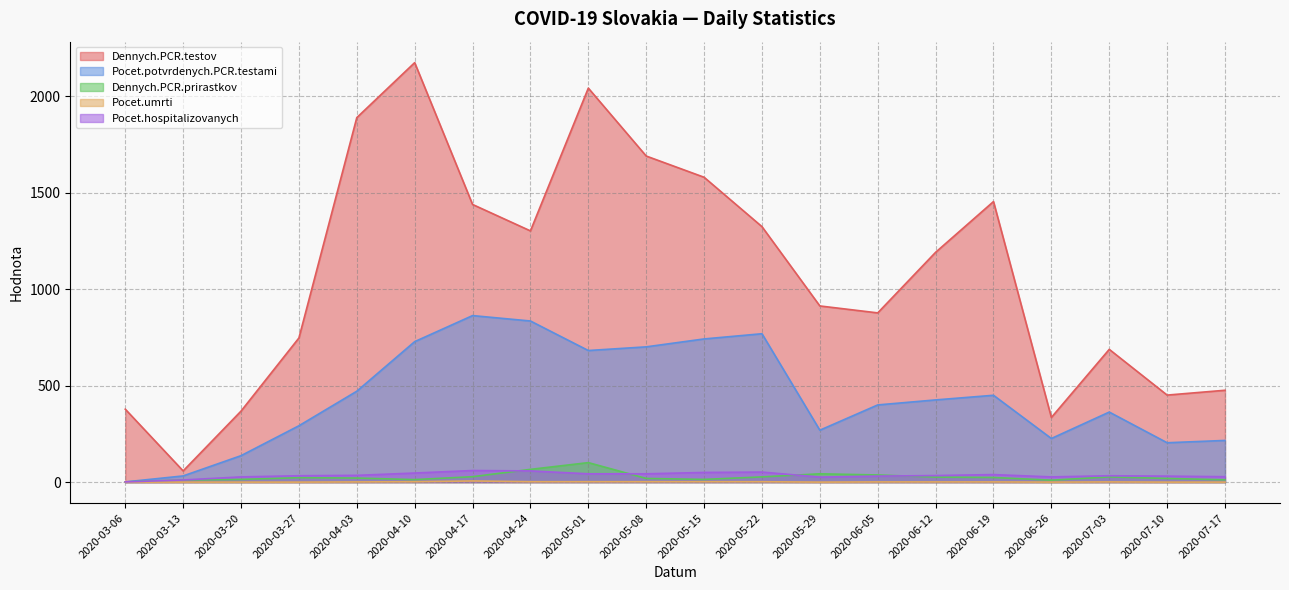

Which series has the largest range (max minus min)?

Dennych.PCR.testov